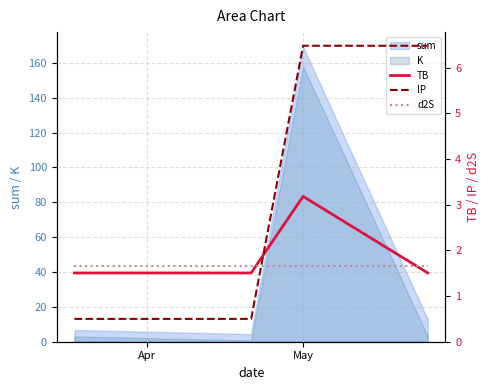

Count the number of categories in the chart.

4